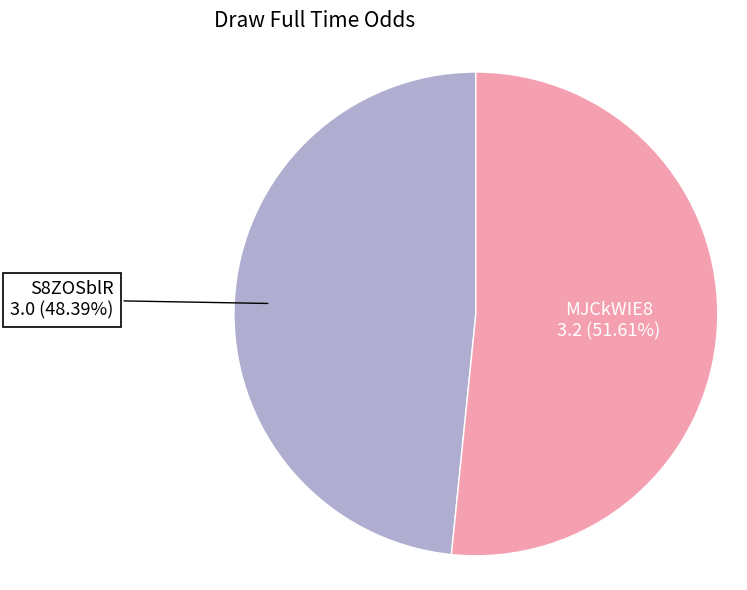

To the nearest percent, what is the average slice percentage?

50%